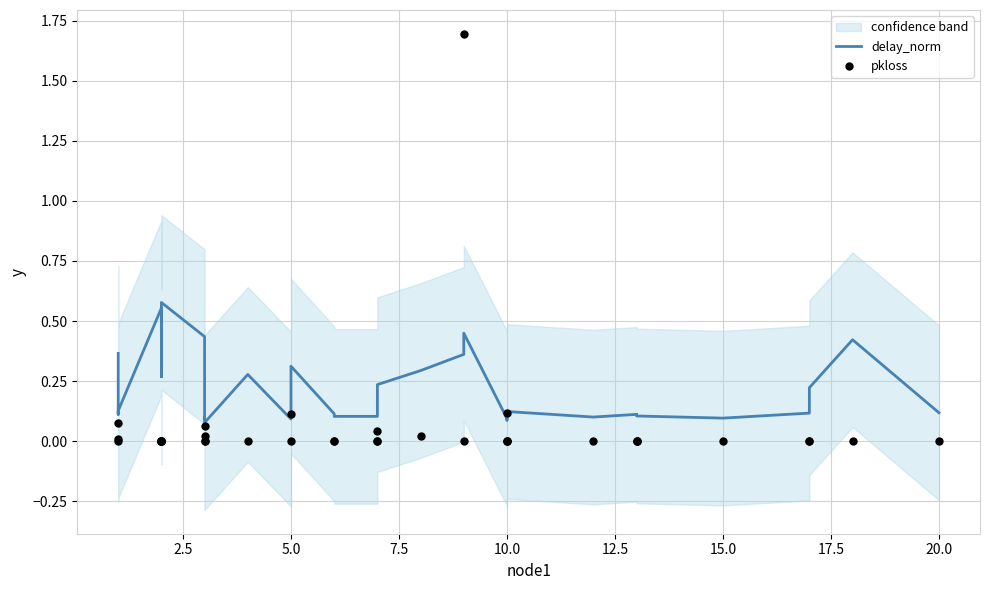

Which series has the largest total across all categories?

delay_norm